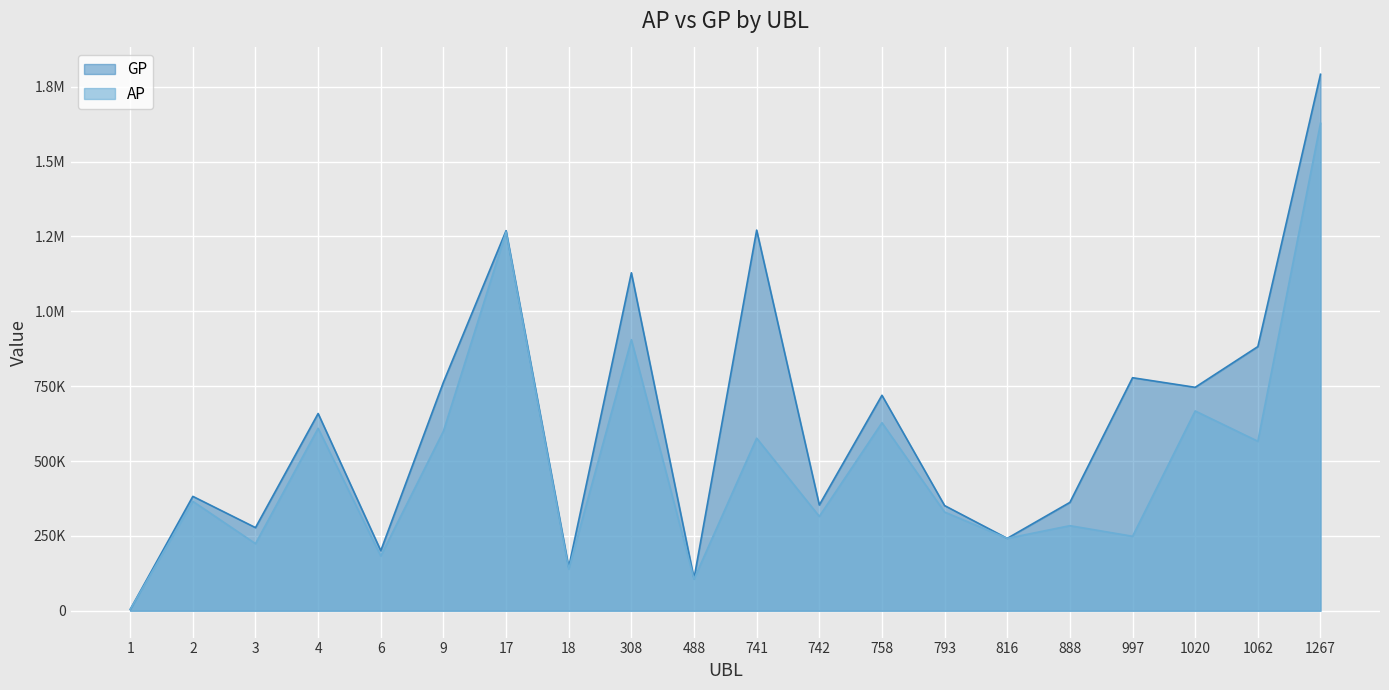

How many interior local peaks does the GP series have?

7